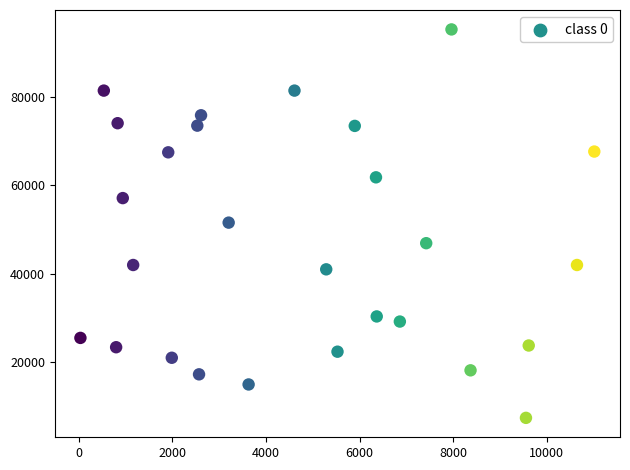

What is the range of Y values (max minus min)?

87669